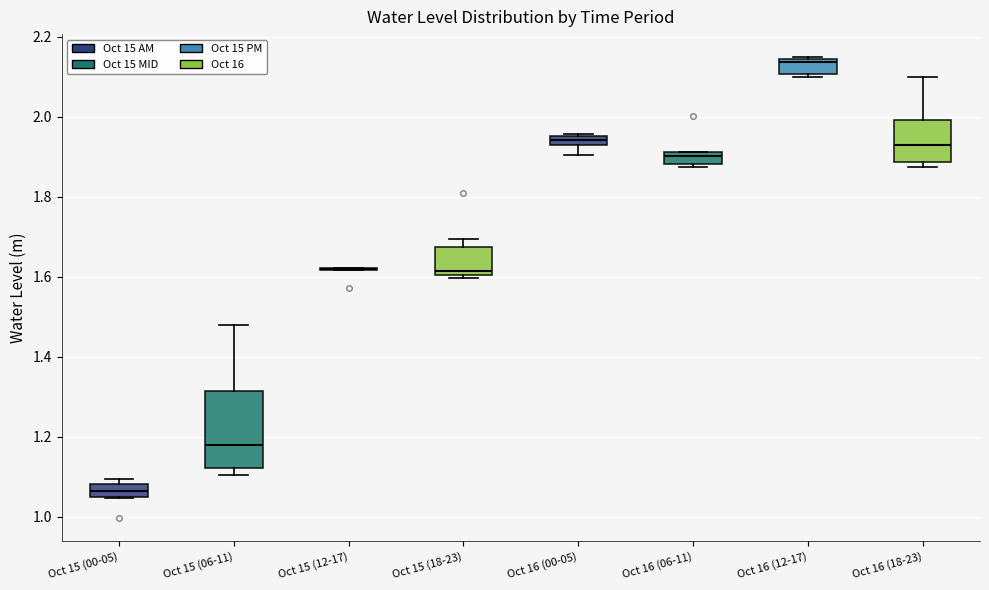

Comparing the boxes themselves (not the whiskers), which one is the tallest?

Oct 15 (06-11)